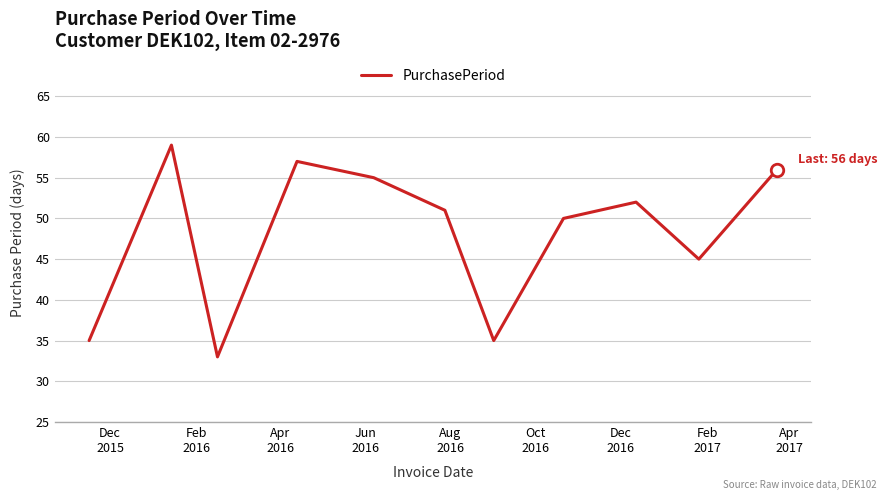

Does the chart display data point markers on the line(s)?

No